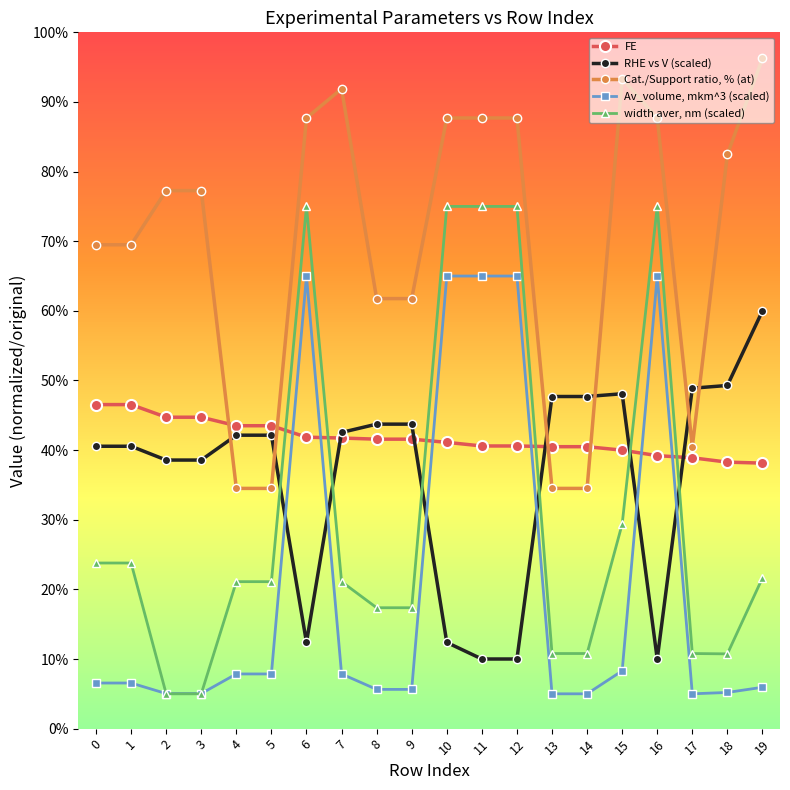

True or false: RHE vs V (scaled) has more than 0 interior local peaks.

True